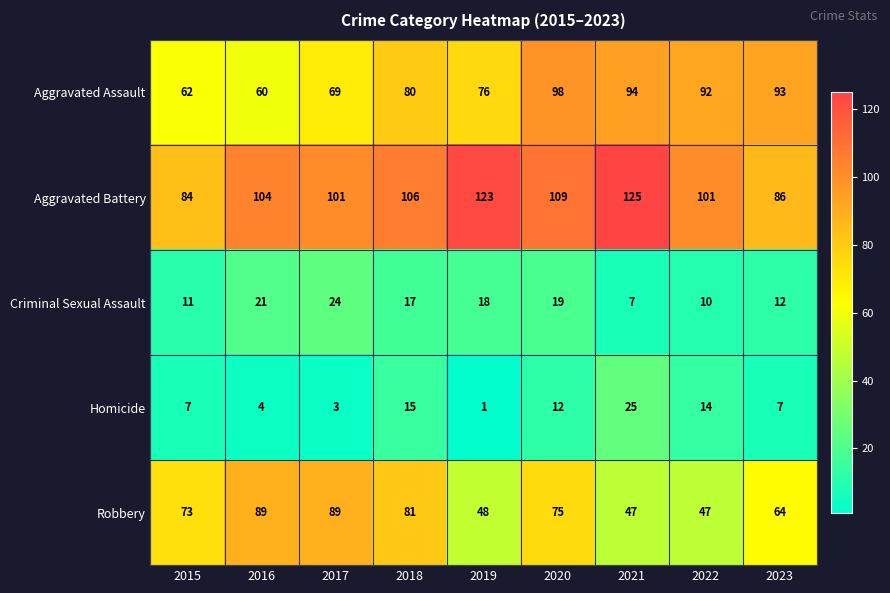

Rank the series at 2017 from highest to lowest value.

Aggravated Battery, Robbery, Aggravated Assault, Criminal Sexual Assault, Homicide